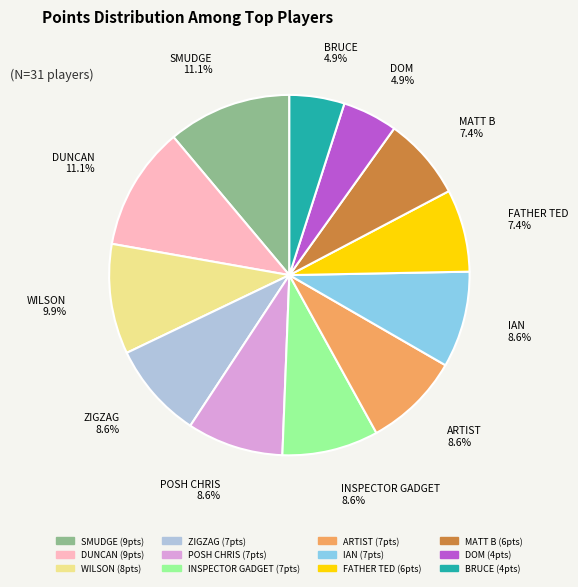

What percentage is the DUNCAN slice, to the nearest percent?

11%